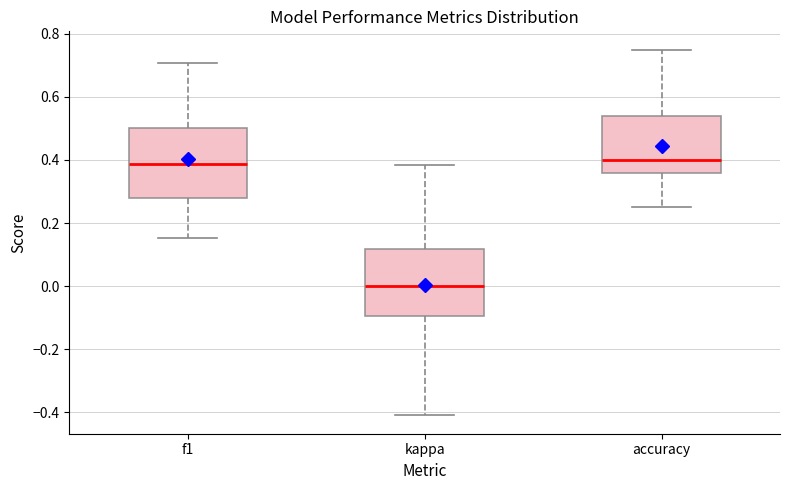

Reading left to right, transcribe this box plot: for each box, give where its median line is, the range the box spans, and where its two whiskers end, as read against the y-axis. The values are not printed on the chart, so give them approximately, as read against the axis.

f1: median 0.38, box 0.28 to 0.50, whiskers 0.16 to 0.70
kappa: median 0.00, box -0.10 to 0.12, whiskers -0.42 to 0.38
accuracy: median 0.40, box 0.36 to 0.54, whiskers 0.26 to 0.76